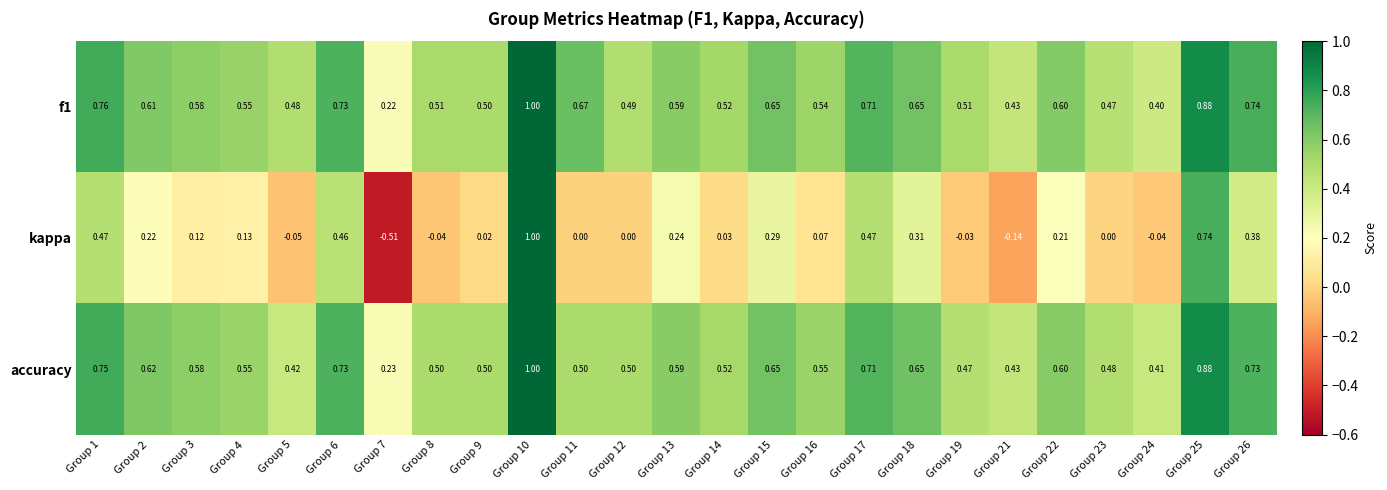

Which series has the largest range (max minus min)?

kappa